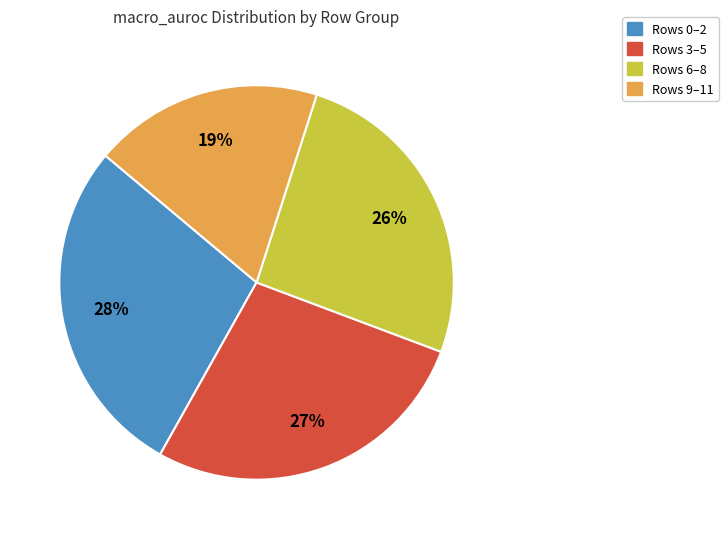

Combined, do Rows 6–8 and Rows 0–2 account for over 50%?

Yes